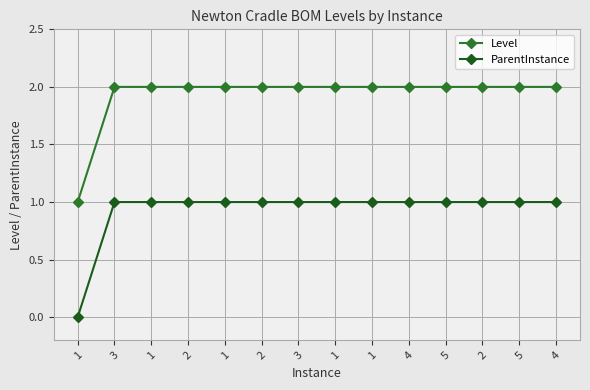

Is it true that Level equals 1 at 1?

False